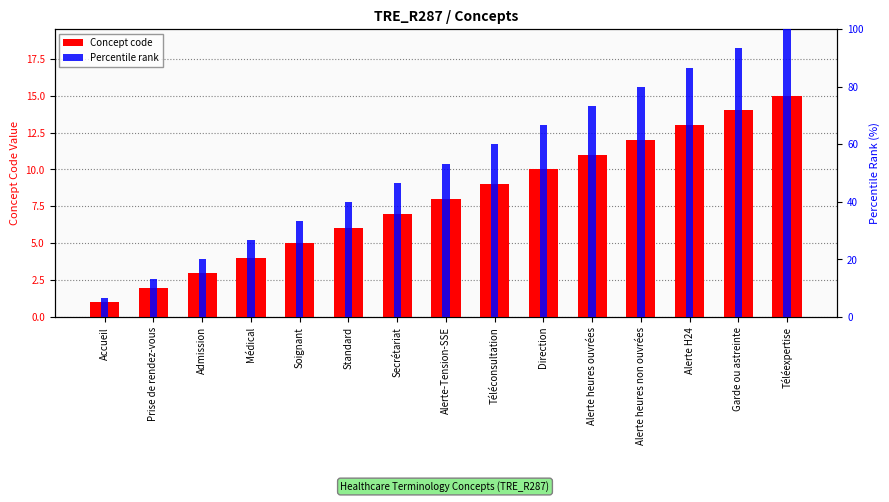

What value does the Percentile rank series have at Médical?

26.7